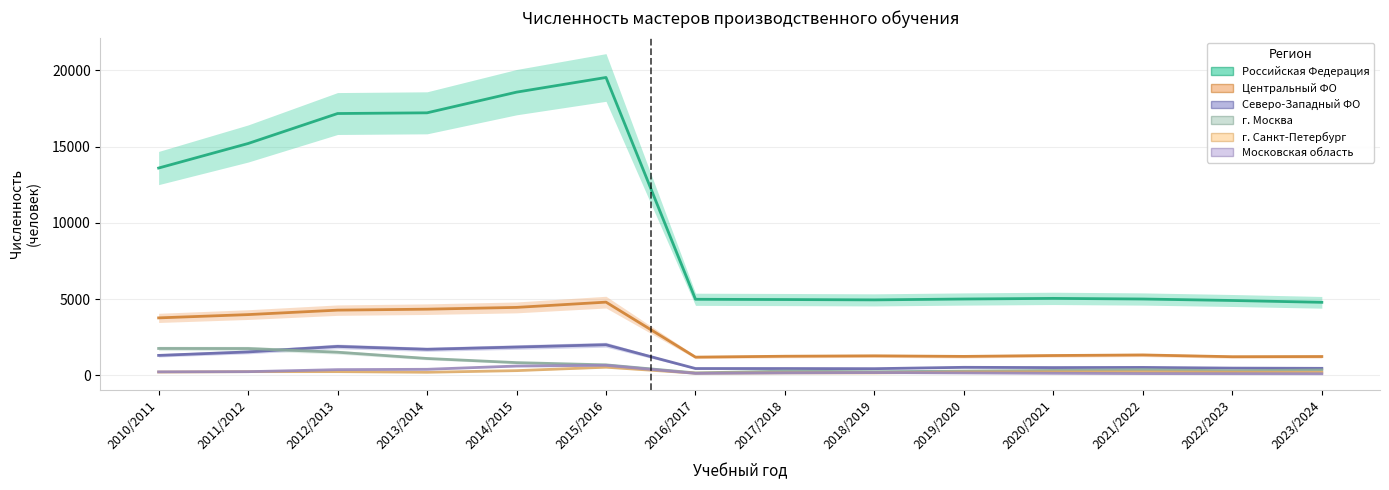

Which series has the widest spread of values?

Российская Федерация